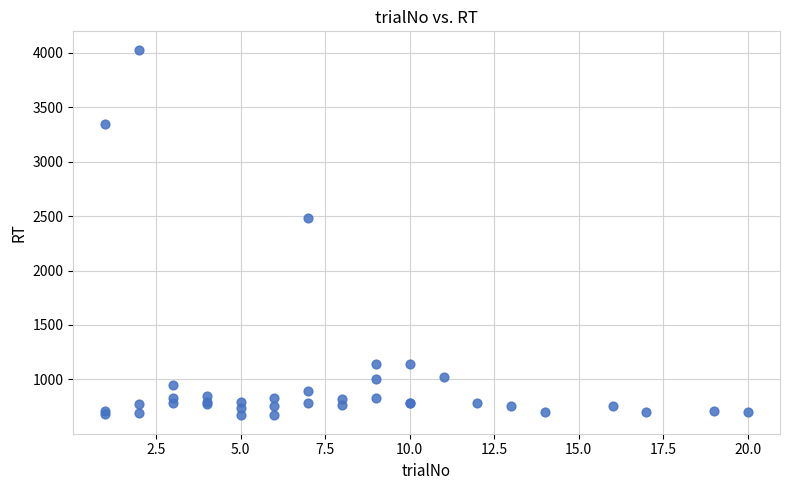

What Y value in the scatter plot is closest to 2348?

2484